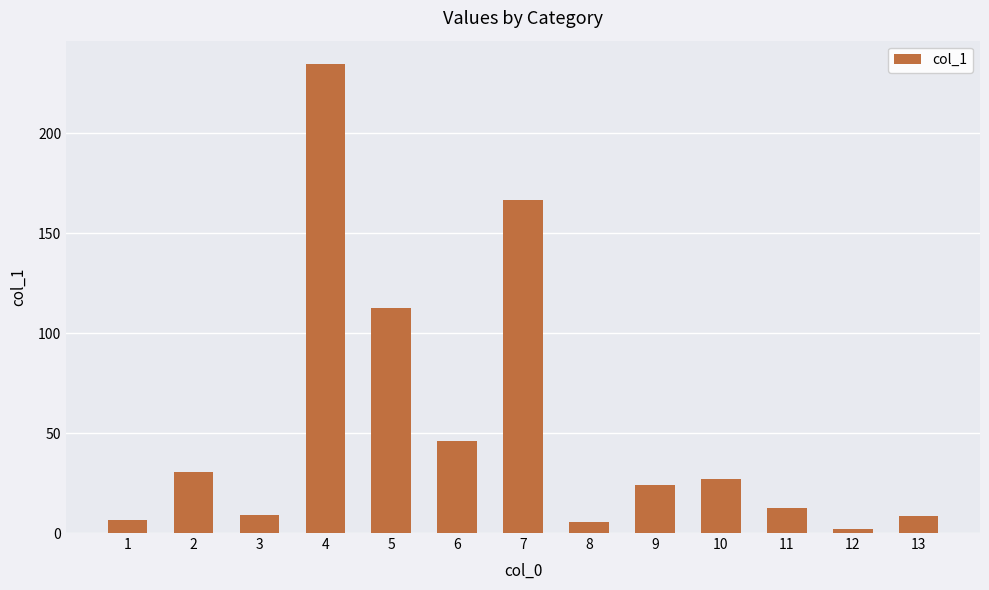

What is the value of the 2nd bar from the left?

30.4